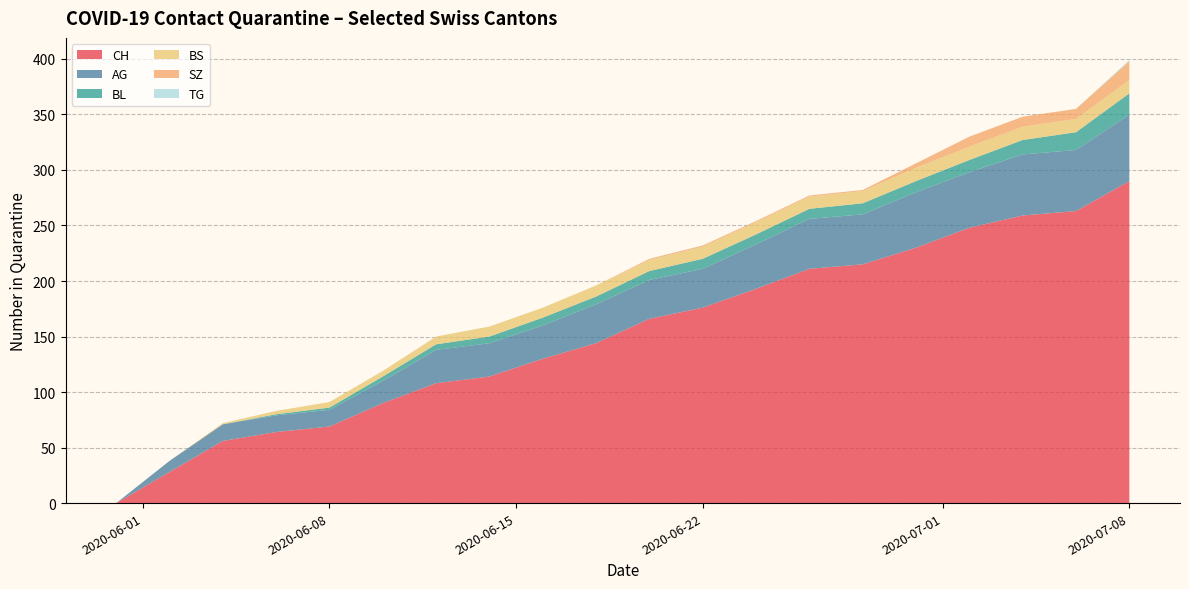

At which label does CH reach its peak?

2020-07-08